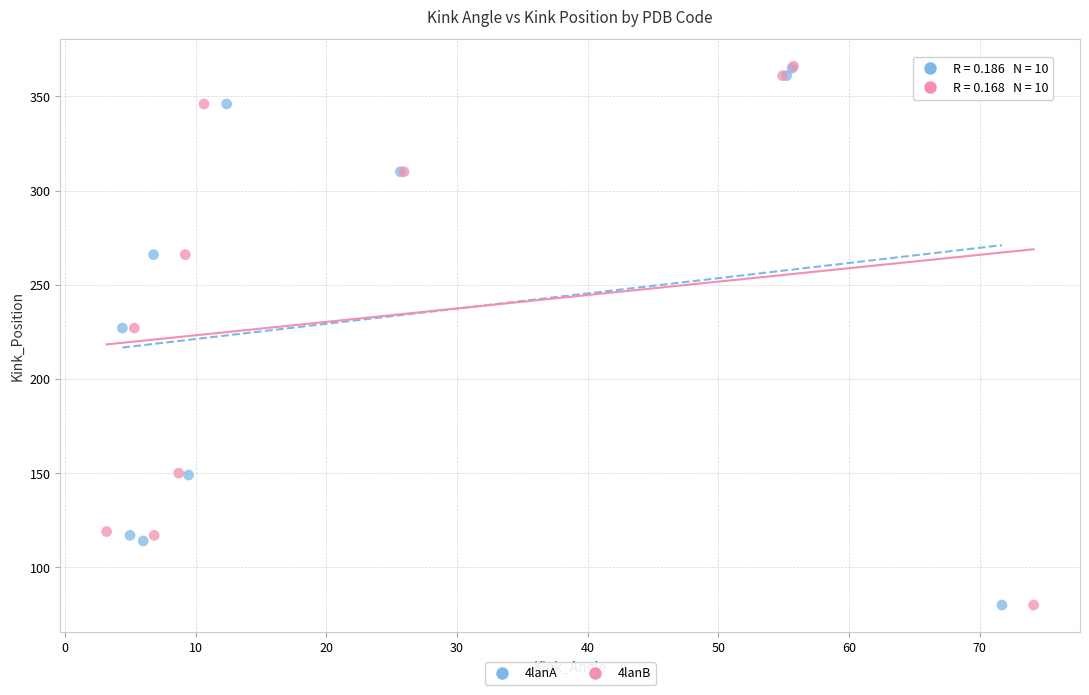

What are all the series names shown in the legend?

4lanA, 4lanB